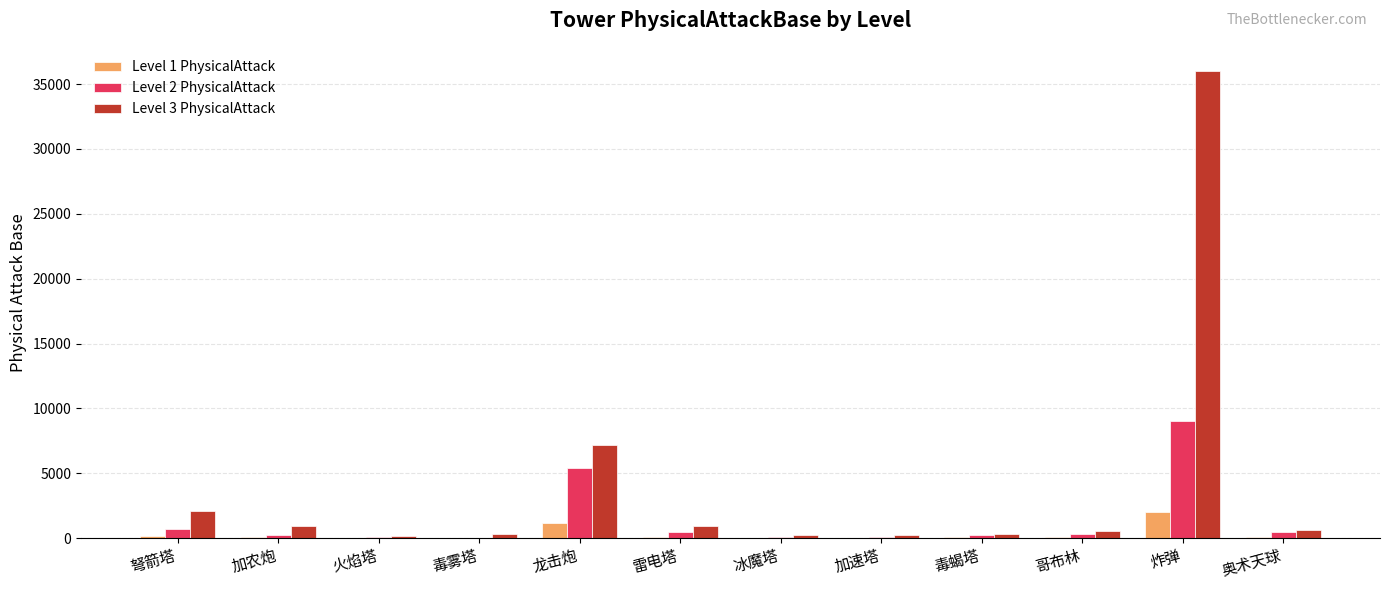

Which label corresponds to the largest value in the chart?

炸弹